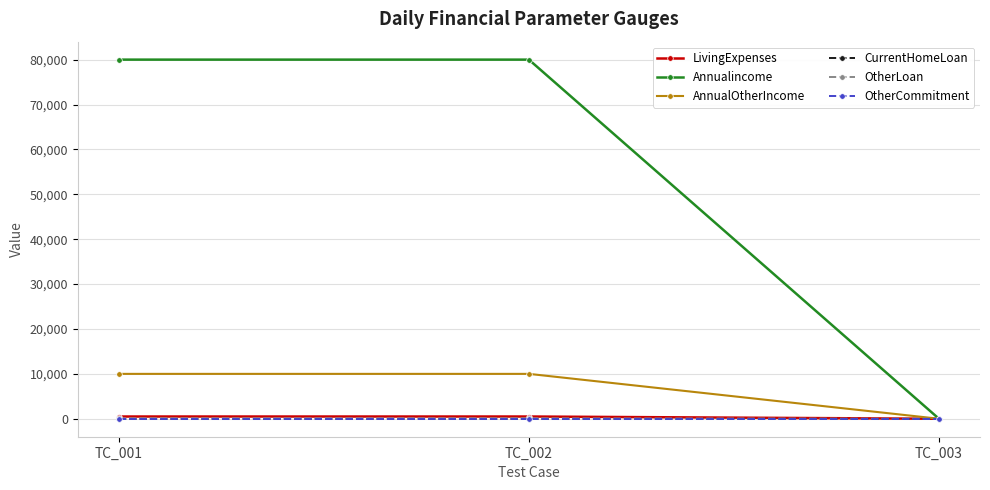

What is the value of the AnnualOtherIncome point at the 2nd from the left?

10000